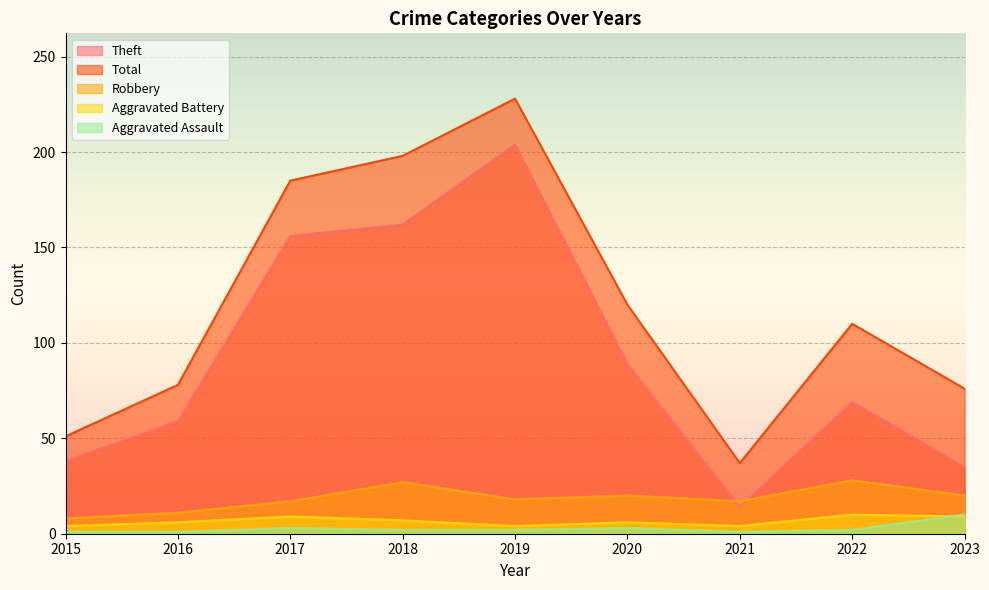

Read the Total value at 2015, to the nearest 50.

50